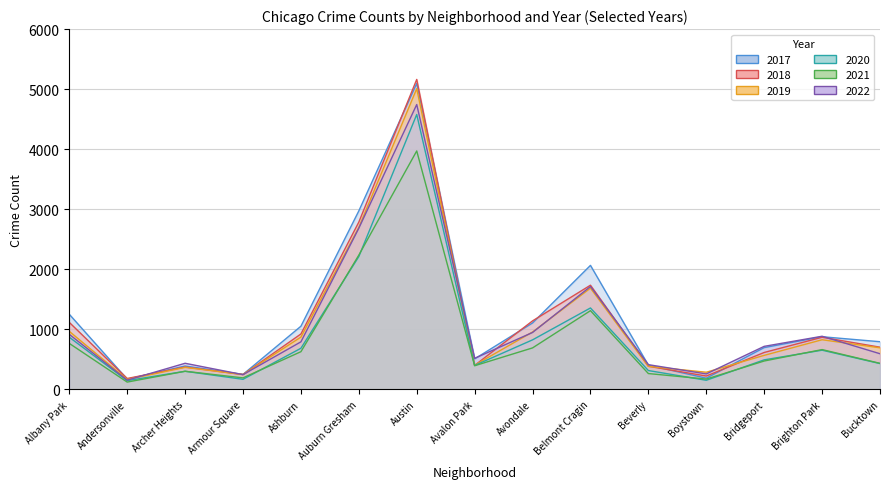

List the series in order of their peak value, lowest first.

2021, 2020, 2022, 2019, 2017, 2018